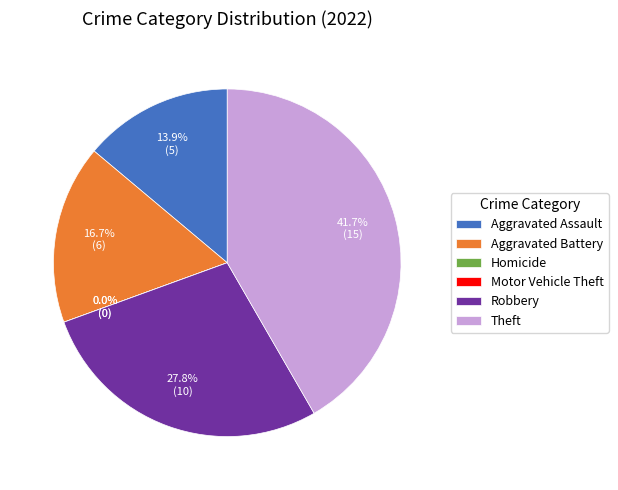

How many segments does this pie chart have?

6